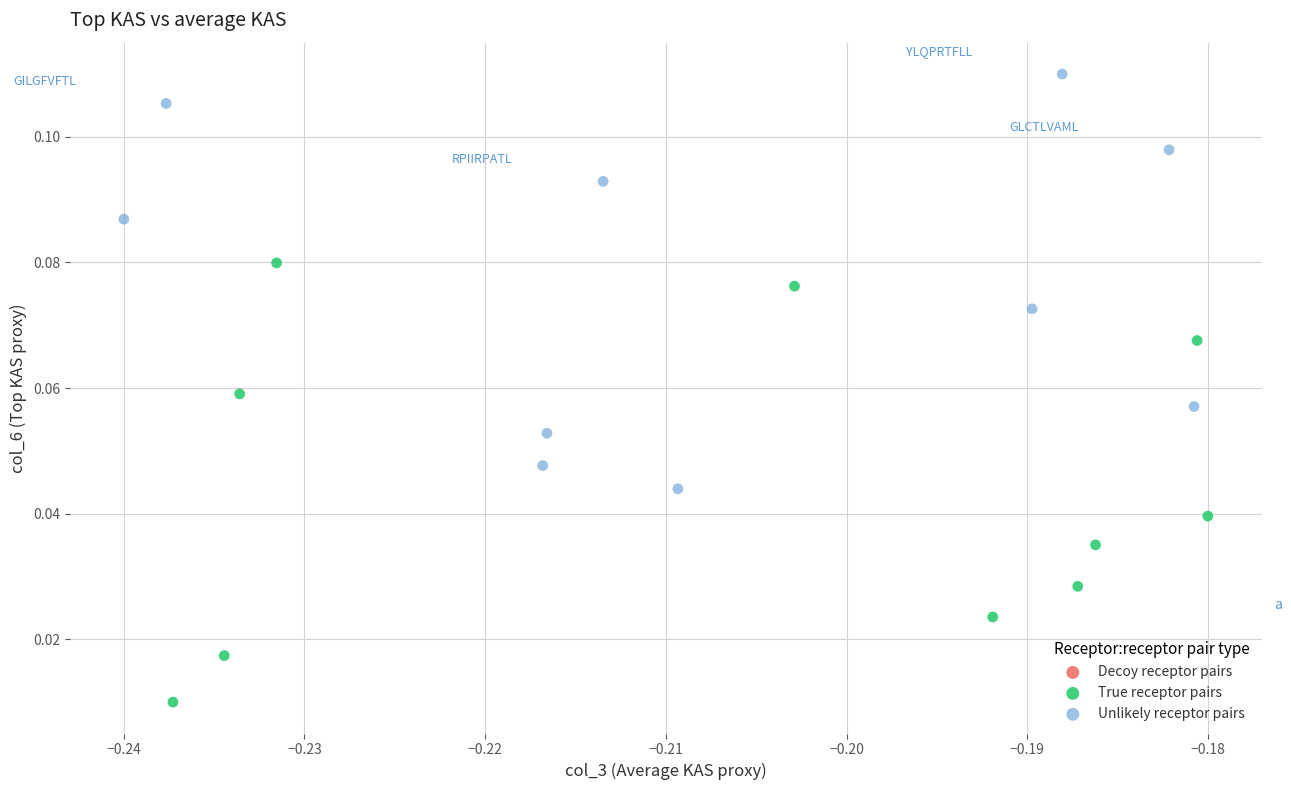

Which series contains the highest Y value?

Unlikely receptor pairs